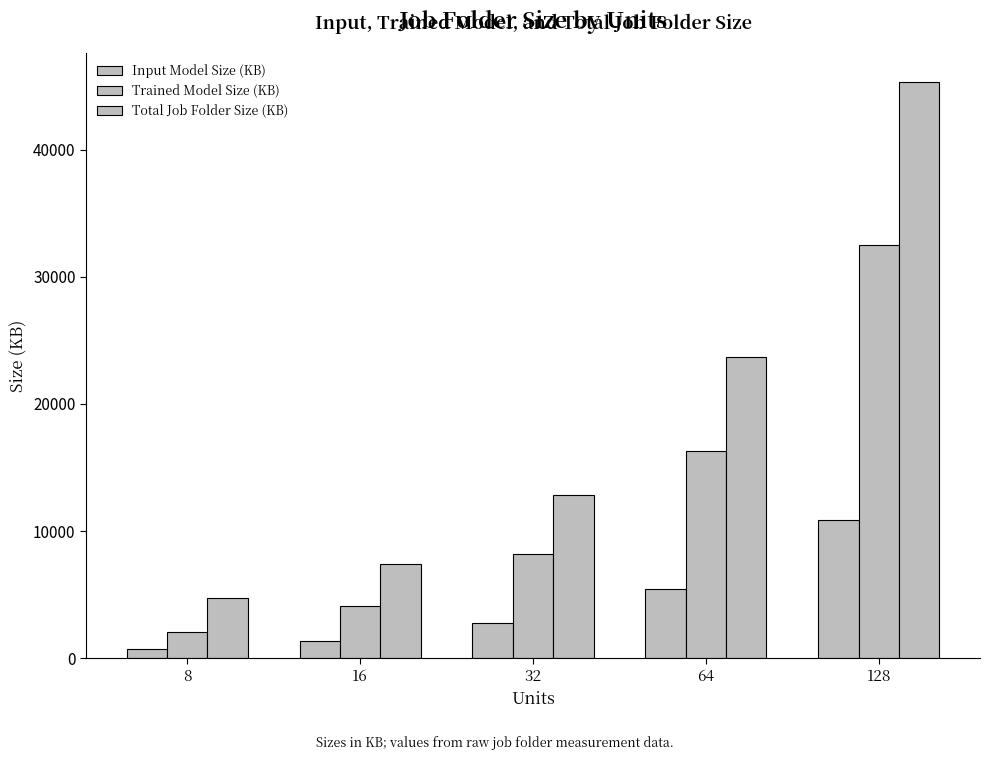

What is the sum of the Trained Model Size (KB) values at 8 and 128?

34601.8